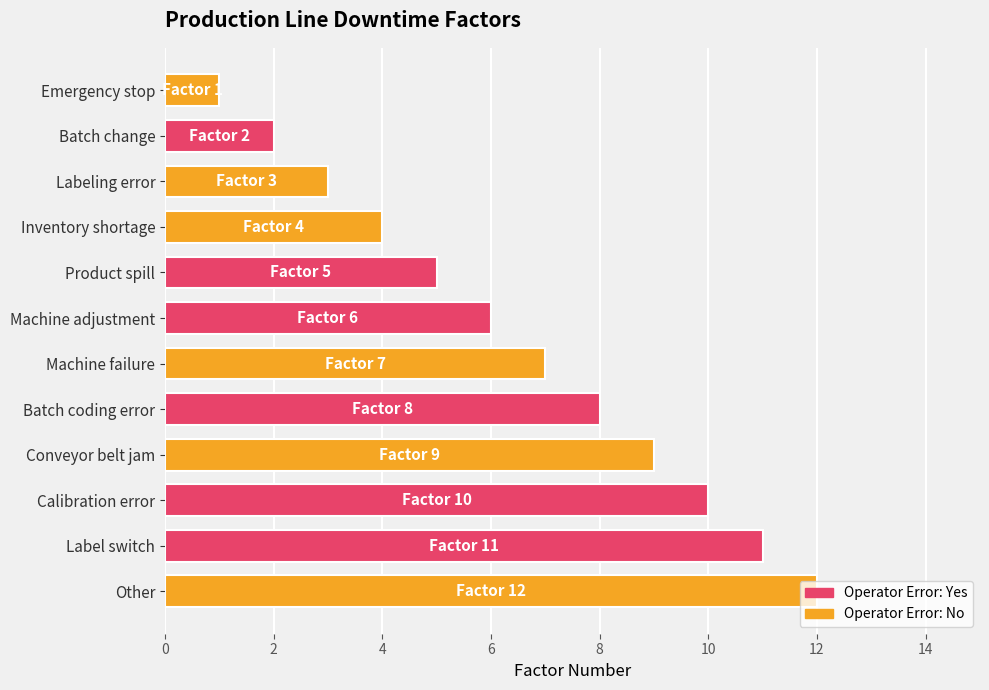

Read the value at Label switch, to the nearest 5.

10